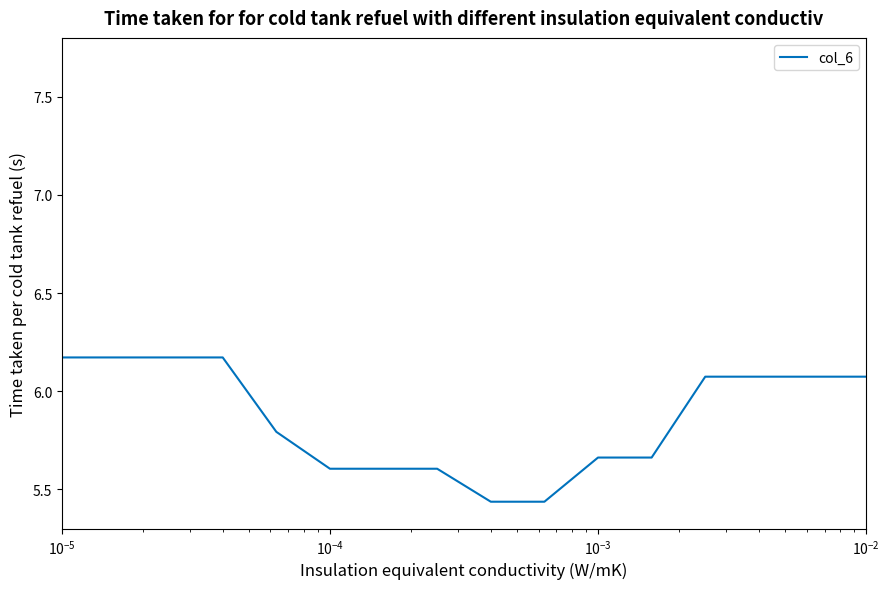

What is the difference between the maximum and minimum values?

0.7